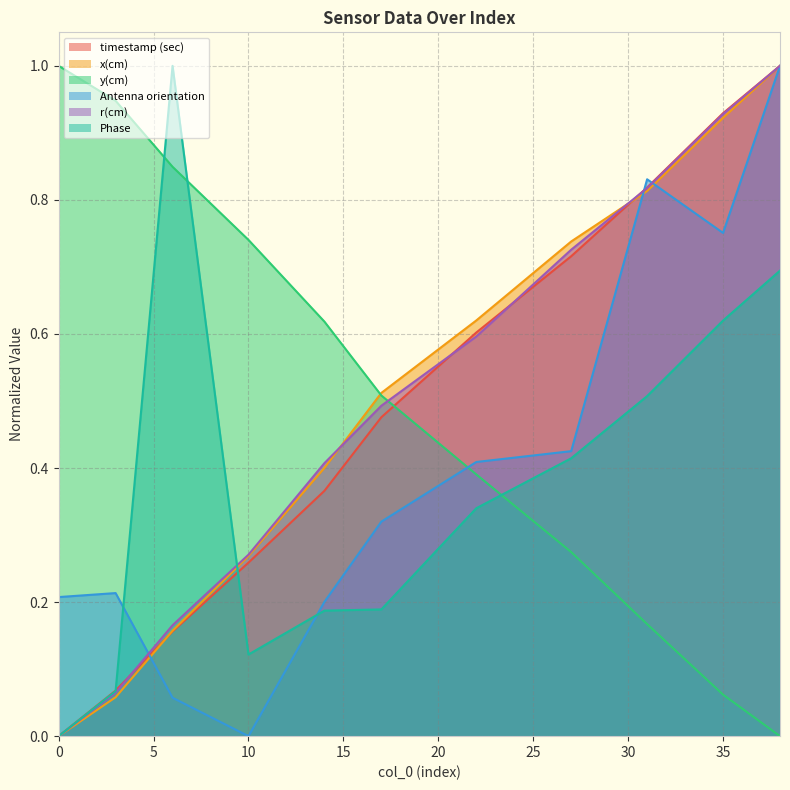

What is the spread (max minus min) of values at 0?

1.0